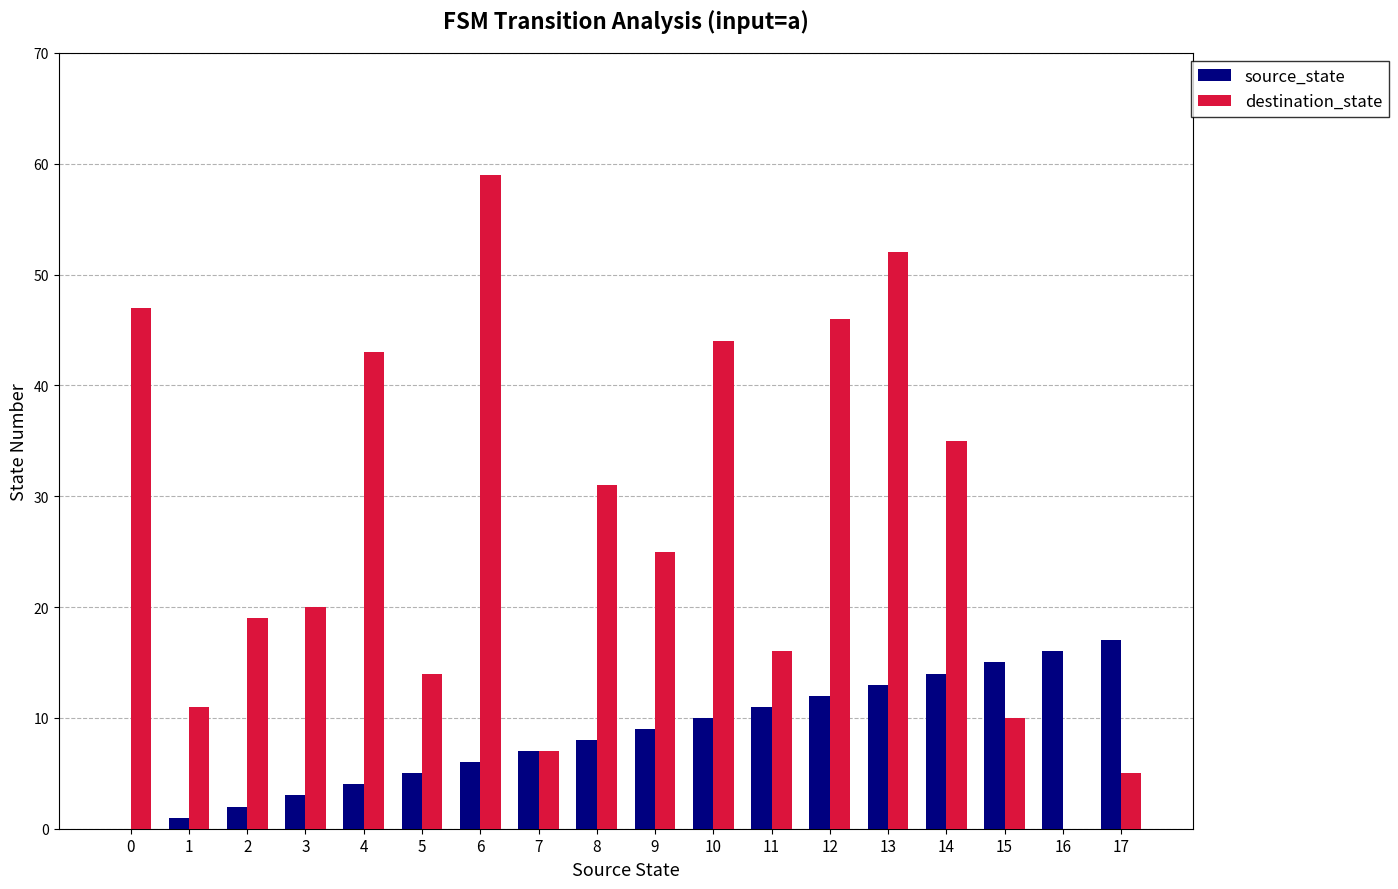

The value of source_state at 7 is 4. True or false?

False